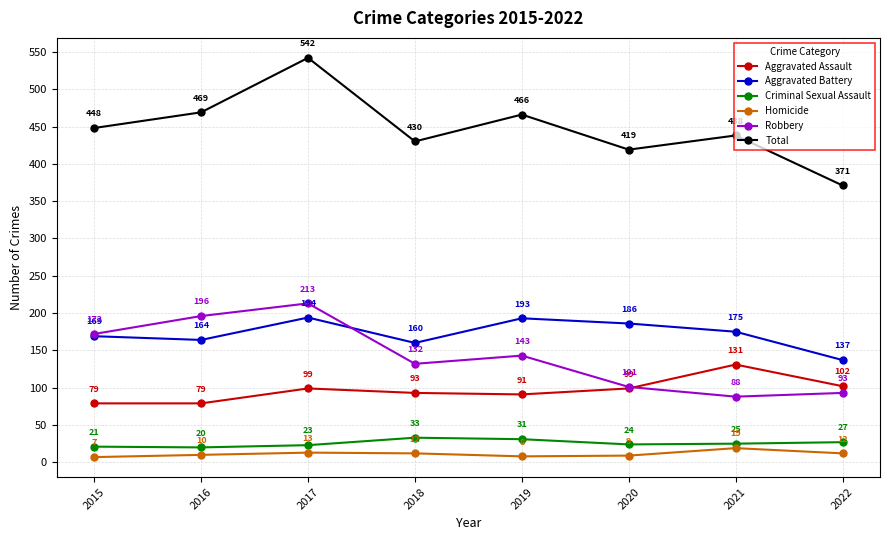

True or false: Homicide and Aggravated Assault cross at least once.

False